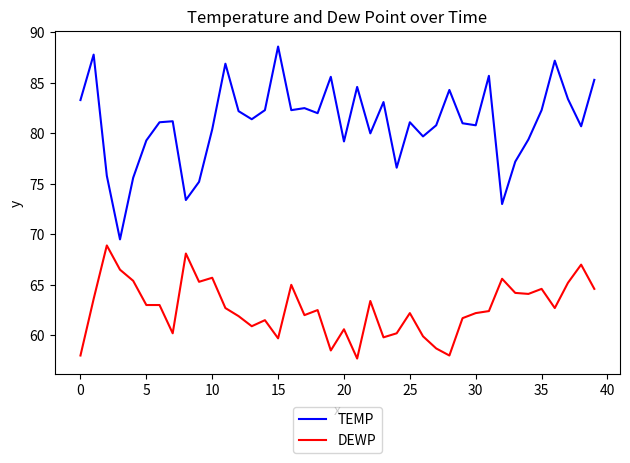

What is the minimum value for TEMP?

69.5